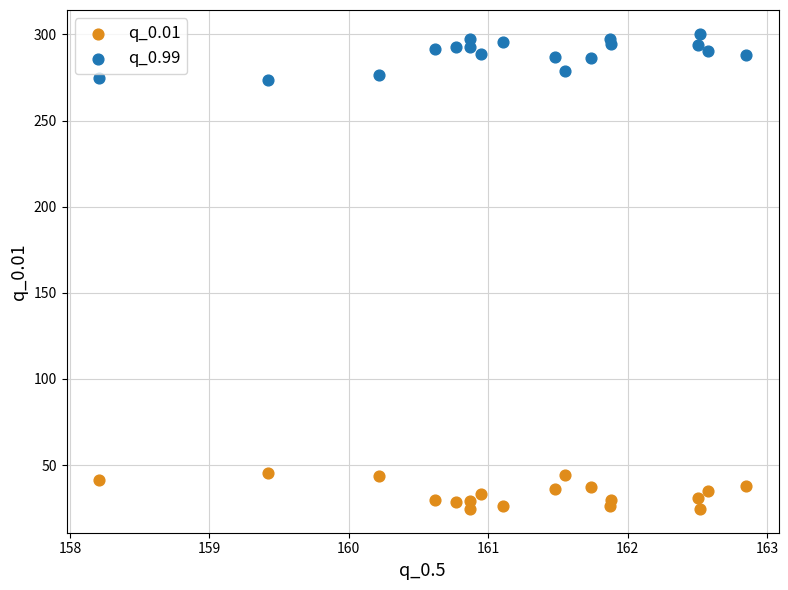

Which series reaches the minimum Y coordinate?

q_0.01